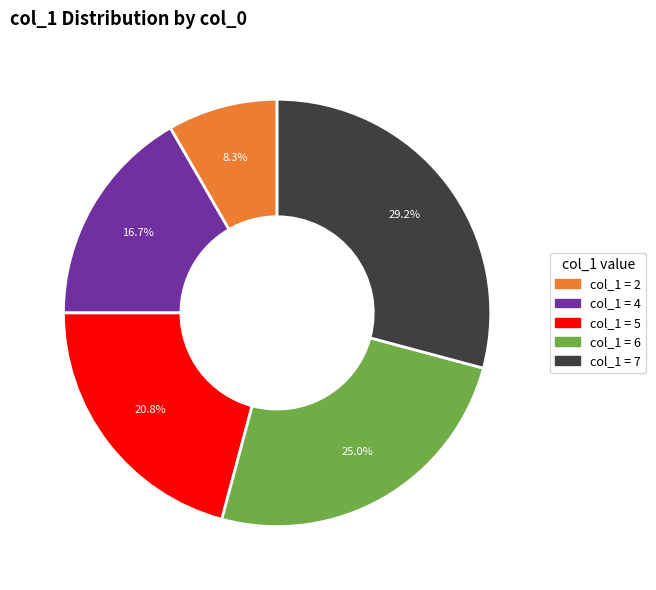

Is there a majority slice in this chart?

No